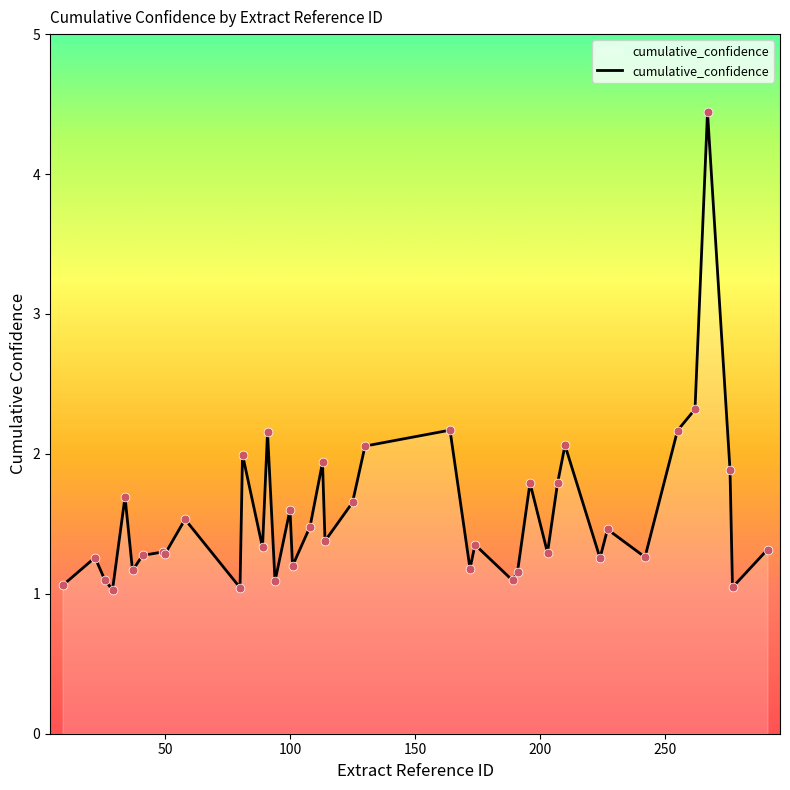

What is the maximum value shown in the chart?

4.4